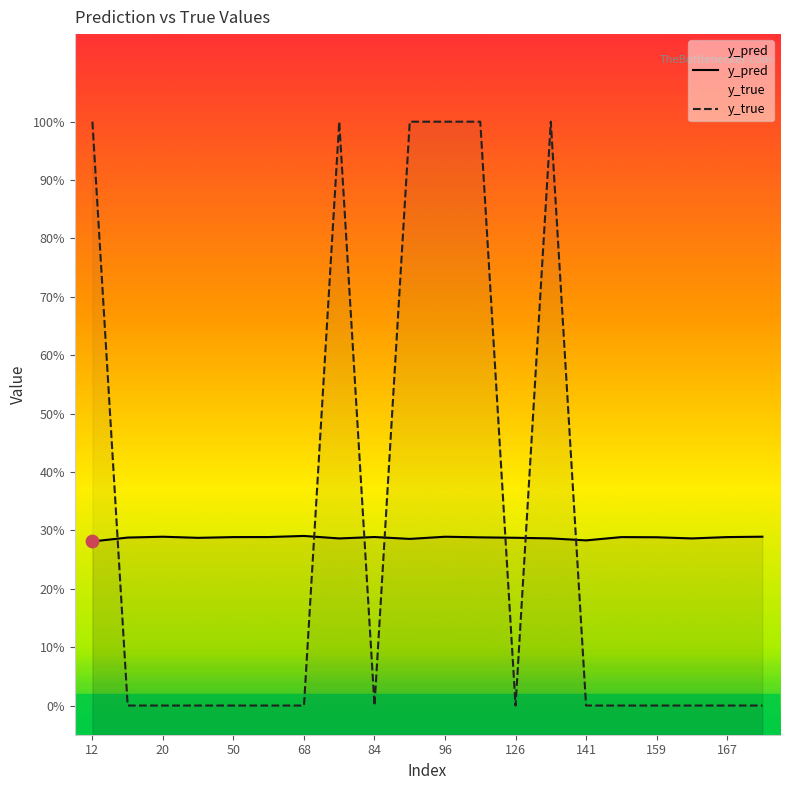

Which series contains the lowest Y value?

y_true